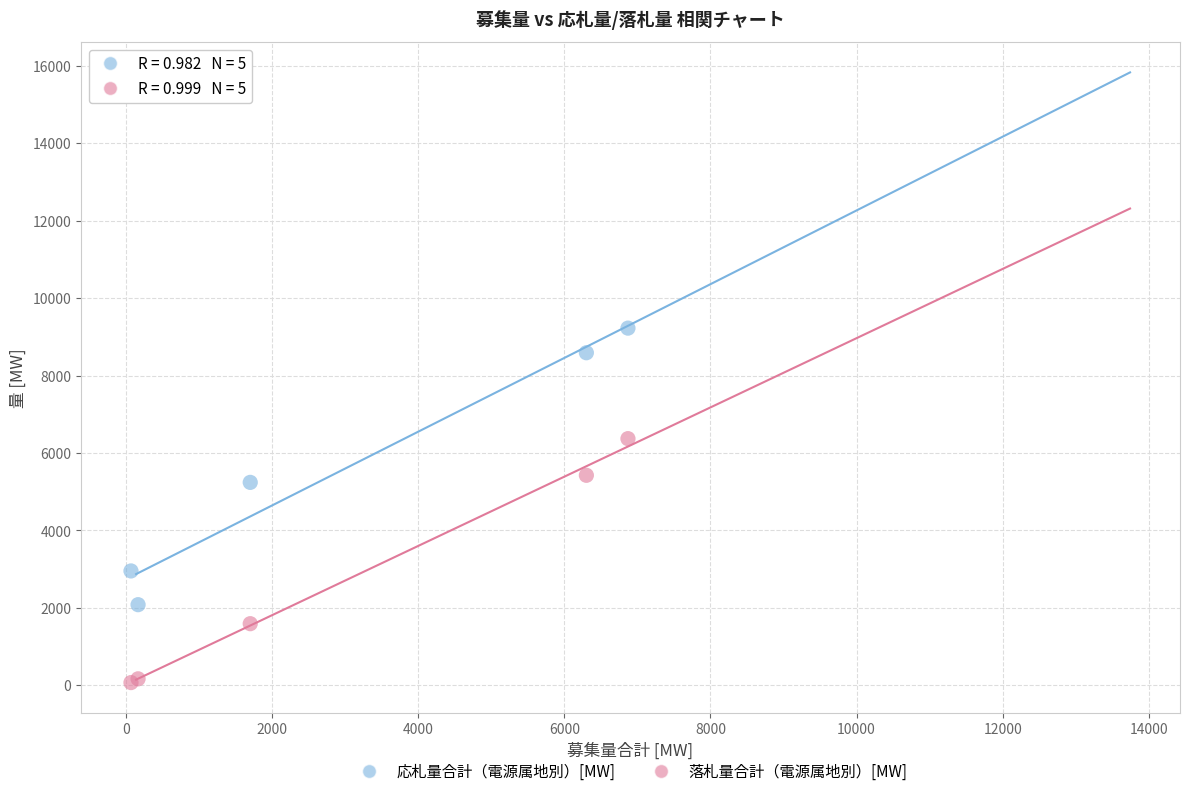

Which series reaches the minimum Y coordinate?

落札量合計（電源属地別）[MW]